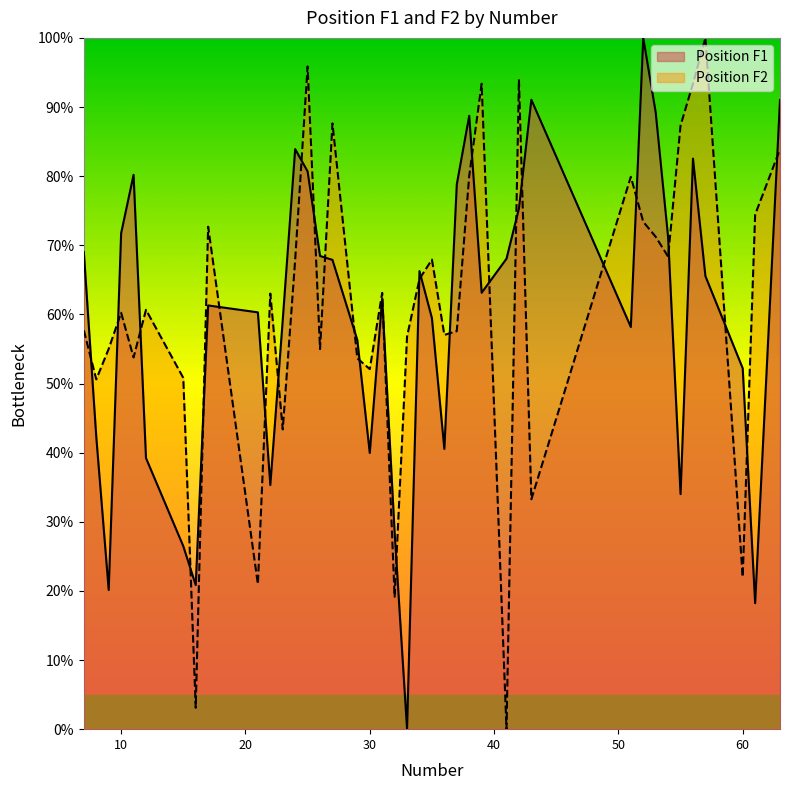

At how many categories does at least one series exceed 4?

40